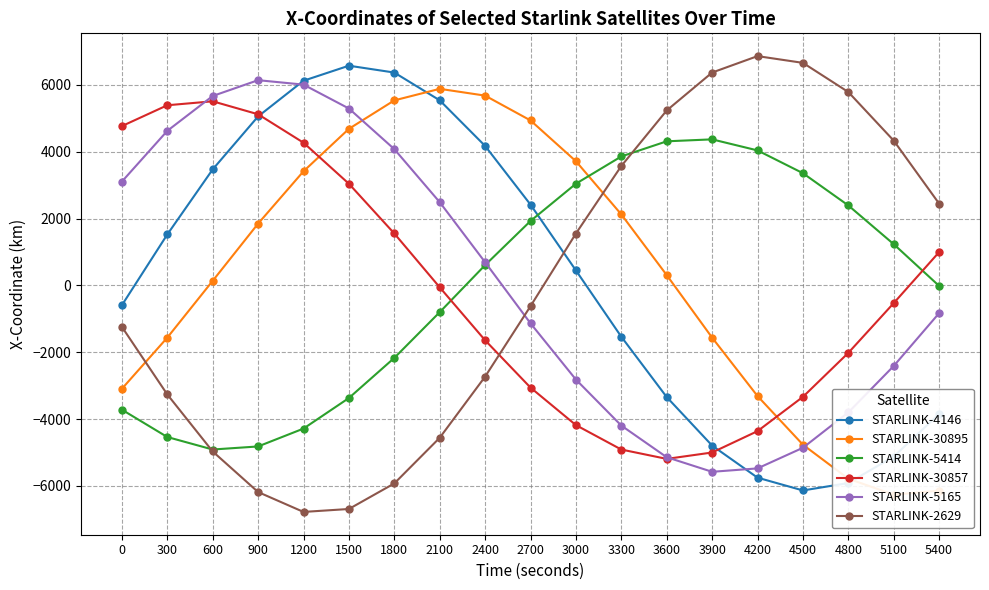

What is the lowest value of the STARLINK-5165 series?

-5578.2